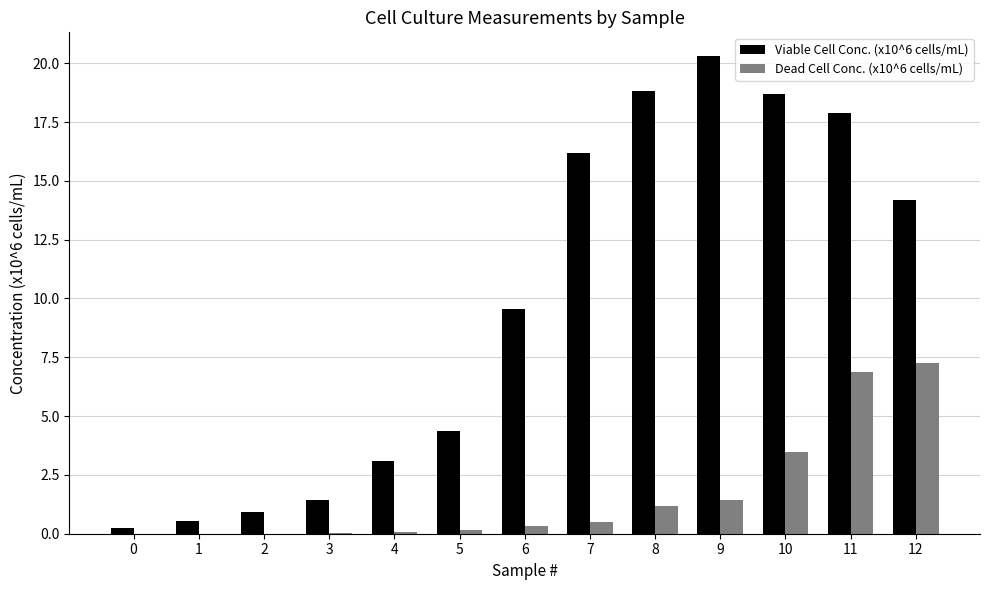

Between 2 and 12, which series saw the biggest shift?

Viable Cell Conc. (x10^6 cells/mL)